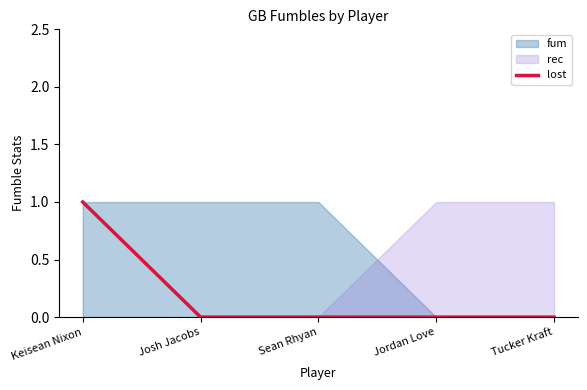

Does the chart display data point markers on the line(s)?

No